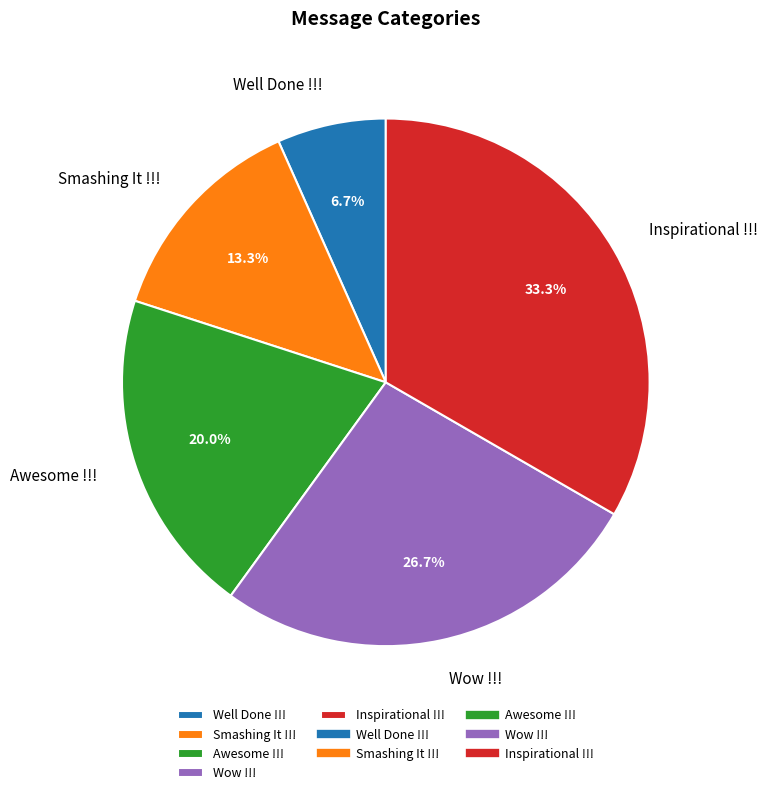

How much of the chart is everything except Awesome !!!?

80.0%